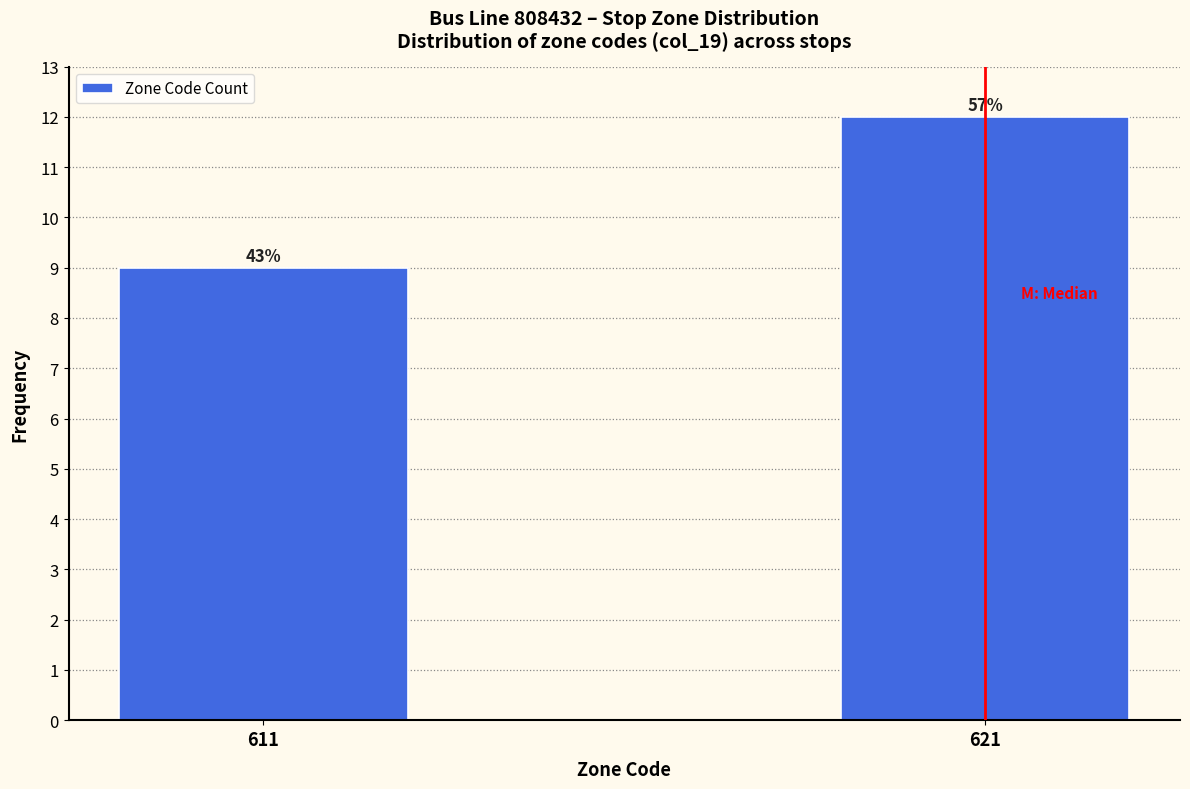

Does the chart contain any negative values?

No